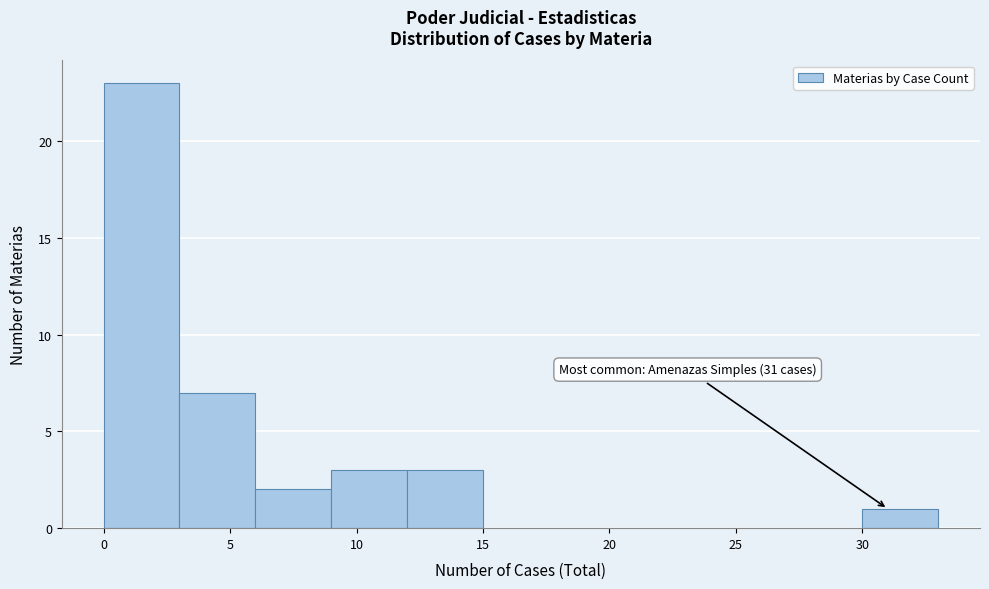

Over which range of the x-axis is the bar tallest?

0 to 3